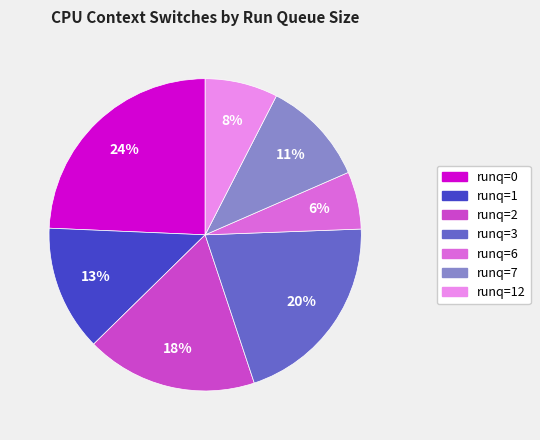

Rank the categories by value from highest to lowest.

runq=0, runq=3, runq=2, runq=1, runq=7, runq=12, runq=6